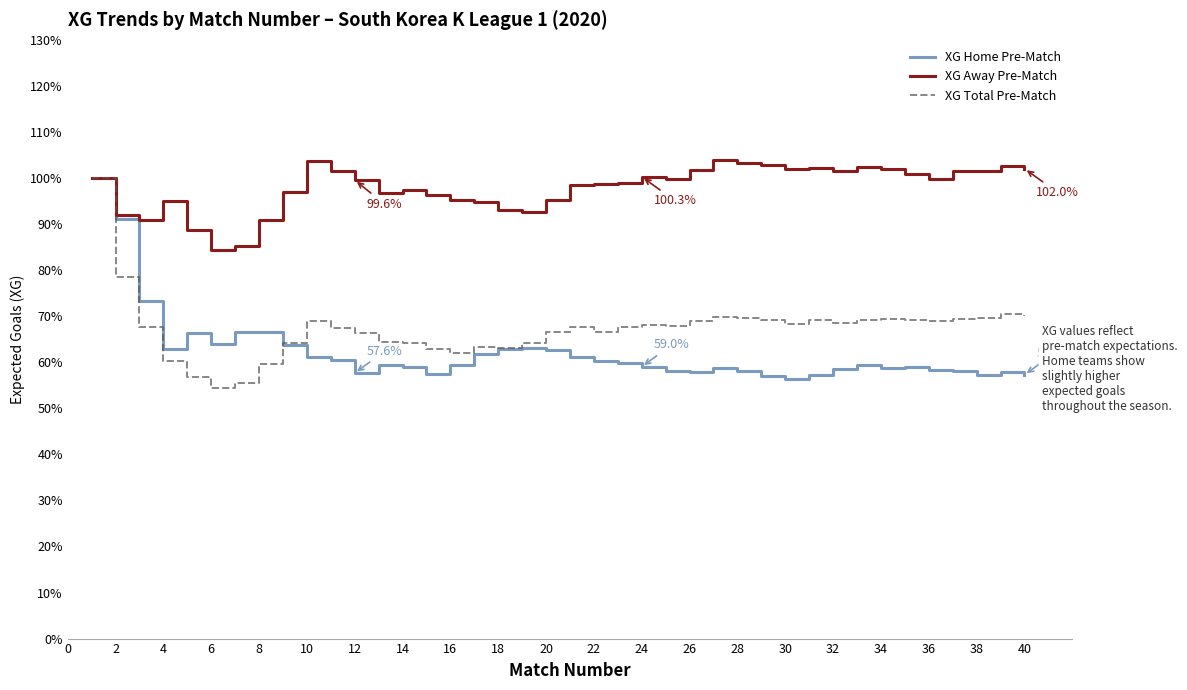

What are all the series names shown in the legend?

XG Home Pre-Match, XG Away Pre-Match, XG Total Pre-Match